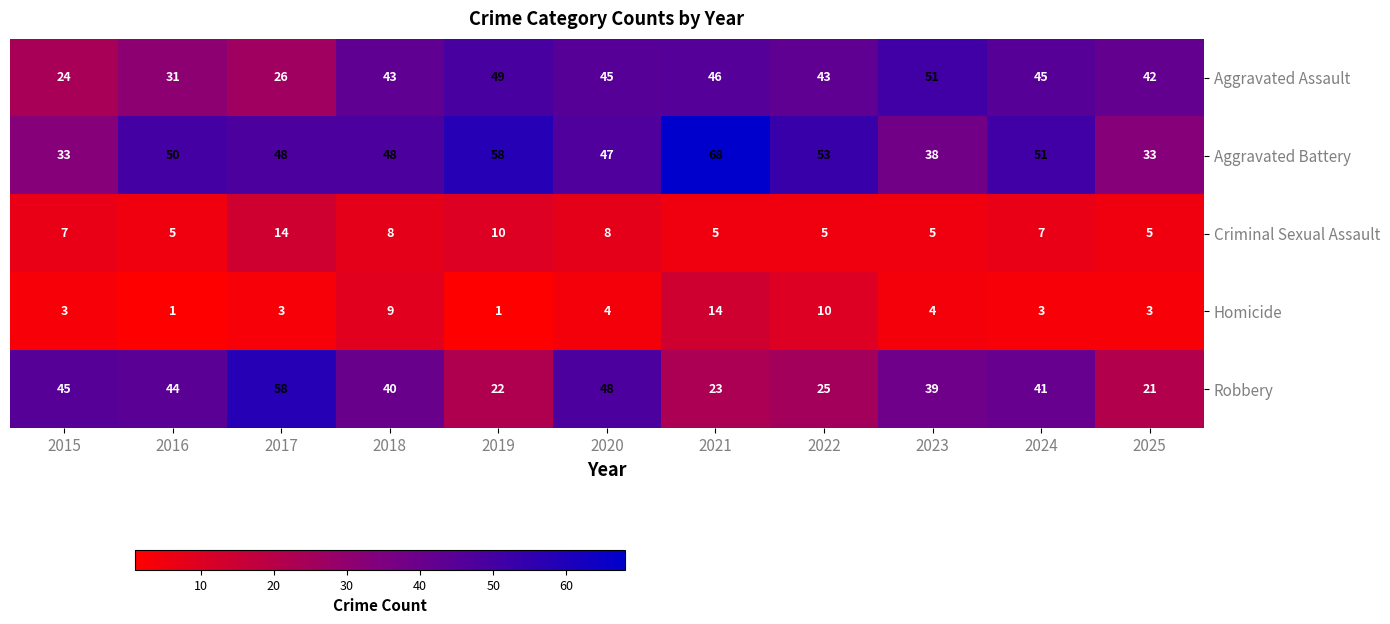

Which series has the widest spread of values?

Robbery